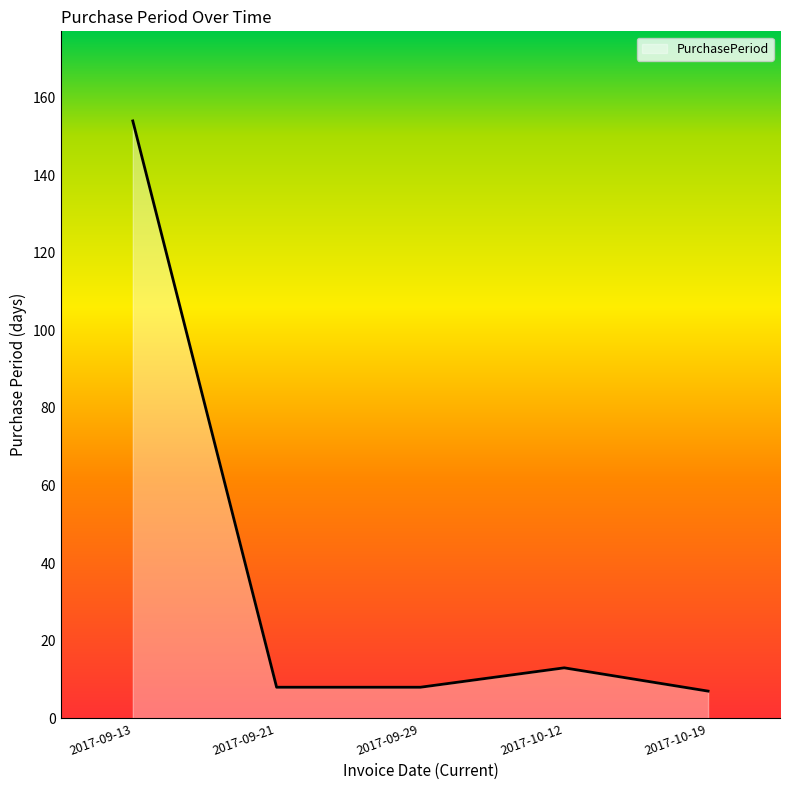

How many lines are shown in the chart?

1